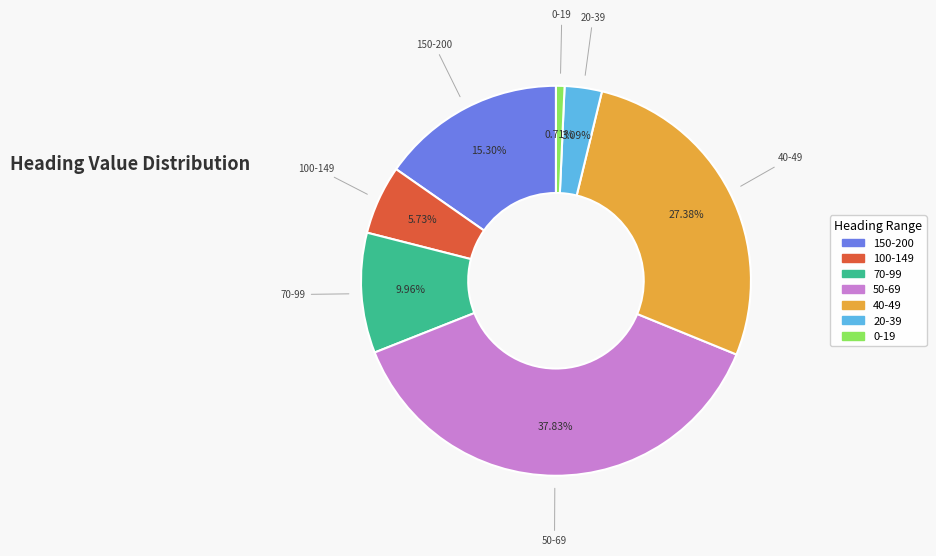

Does any single category account for the majority?

No